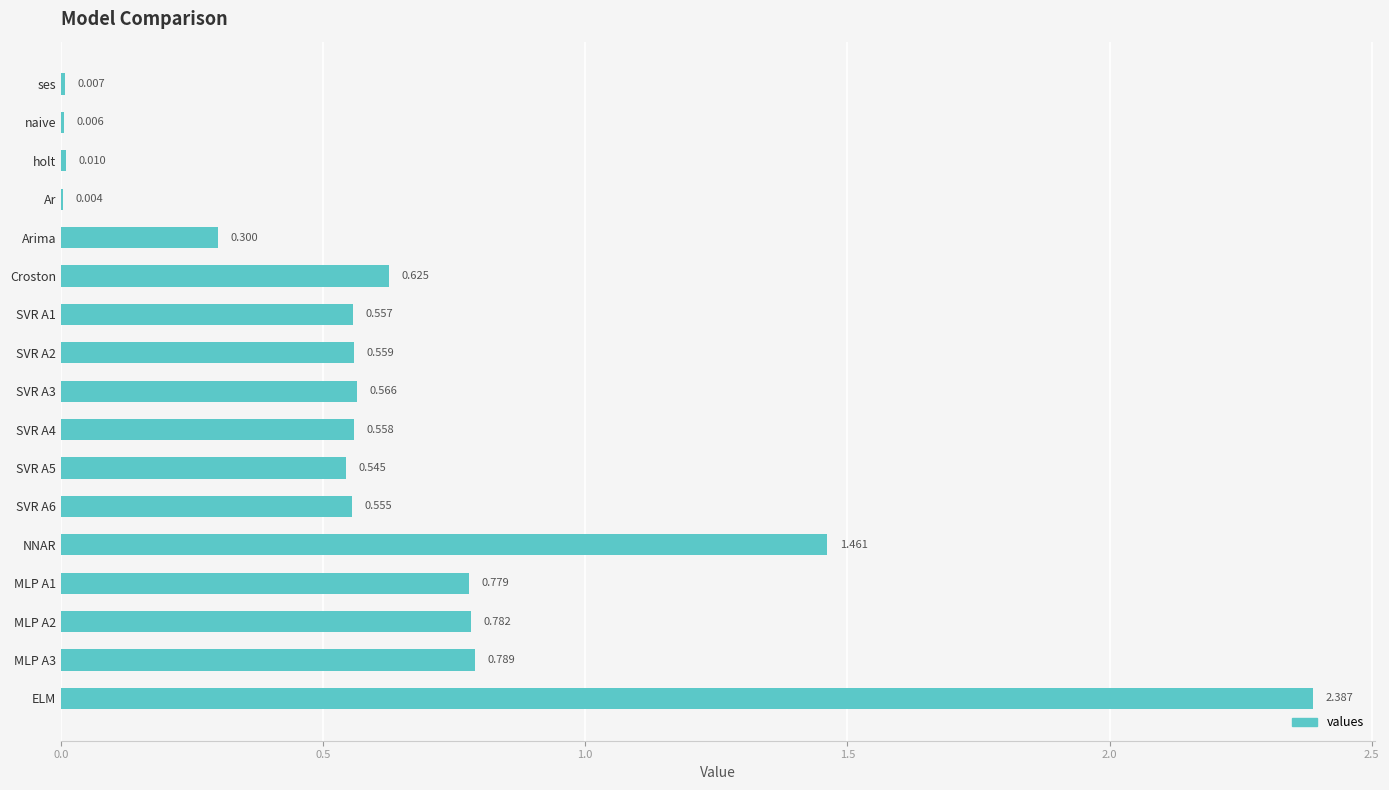

At which category does the chart reach its peak across all series?

ELM